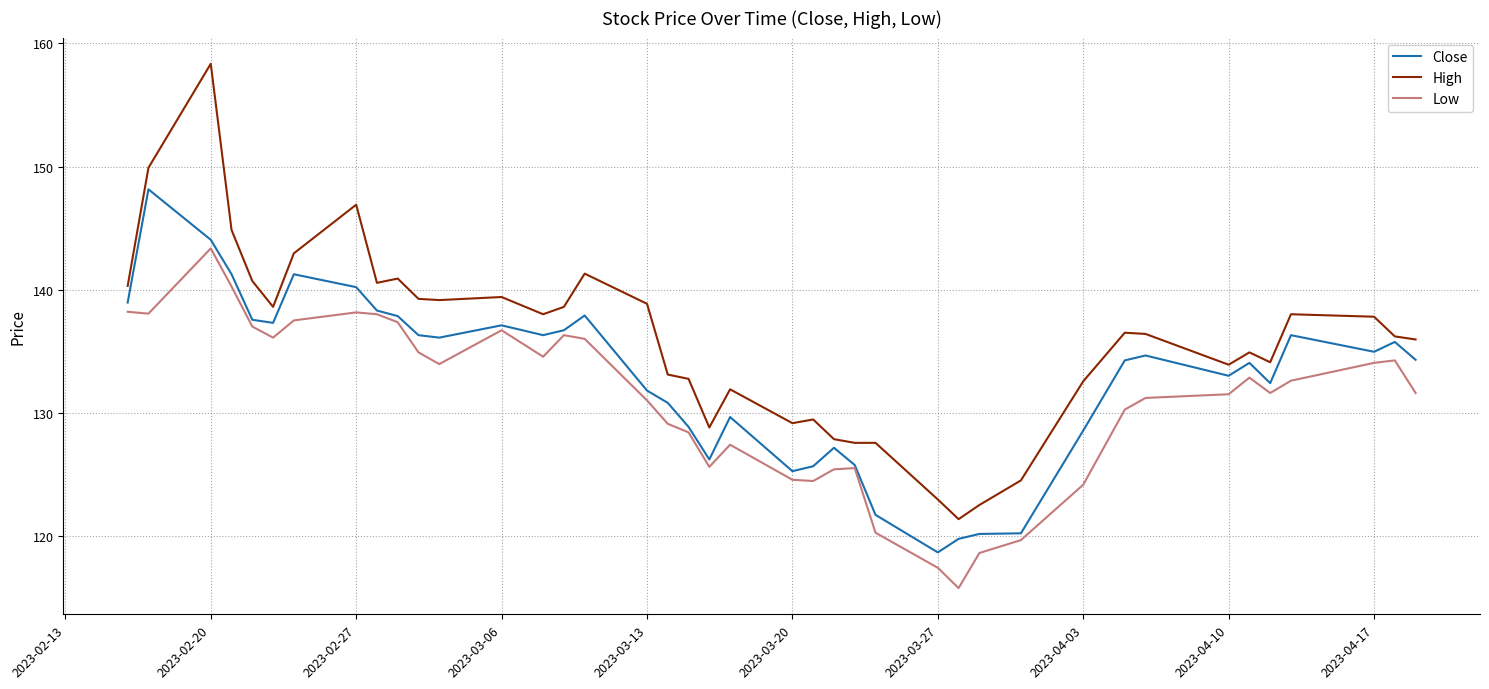

Which series has the largest total across all categories?

High